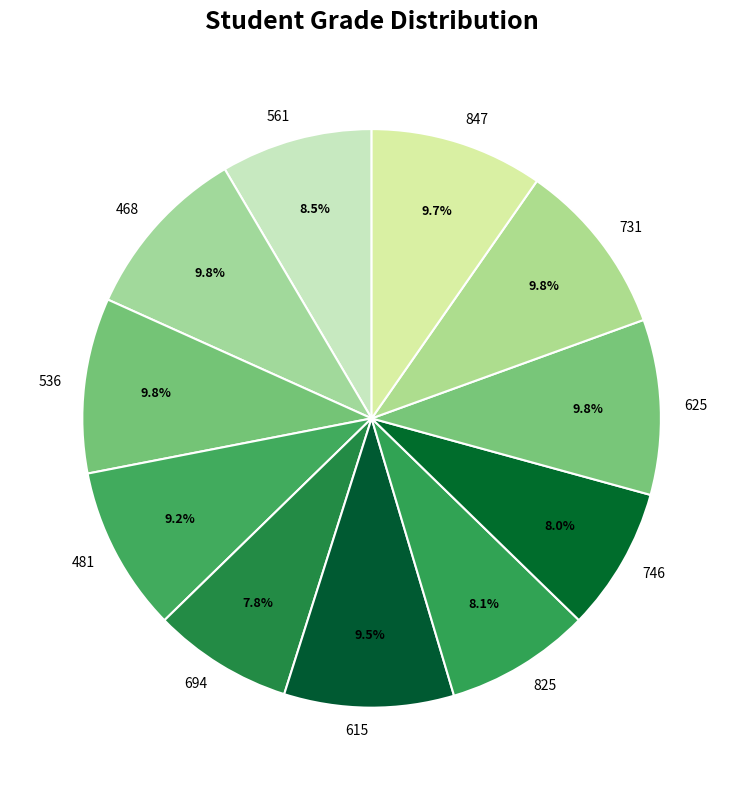

Does 847 represent more than half of the total?

No